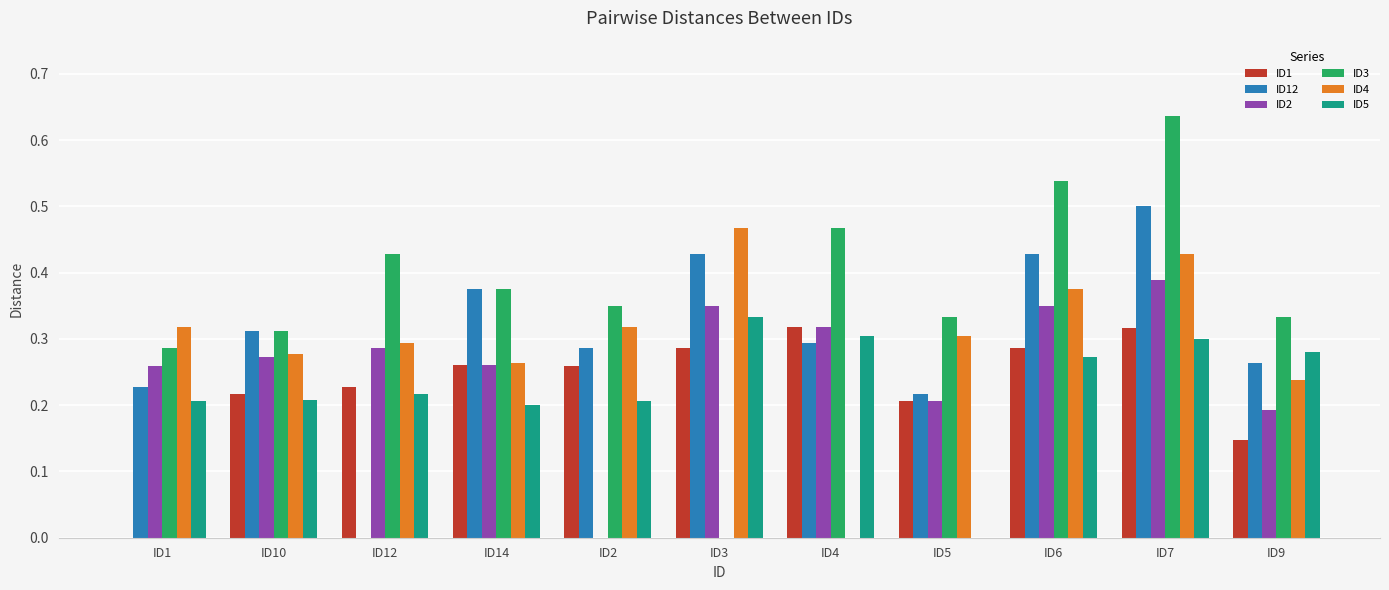

Count the number of categories in the chart.

11